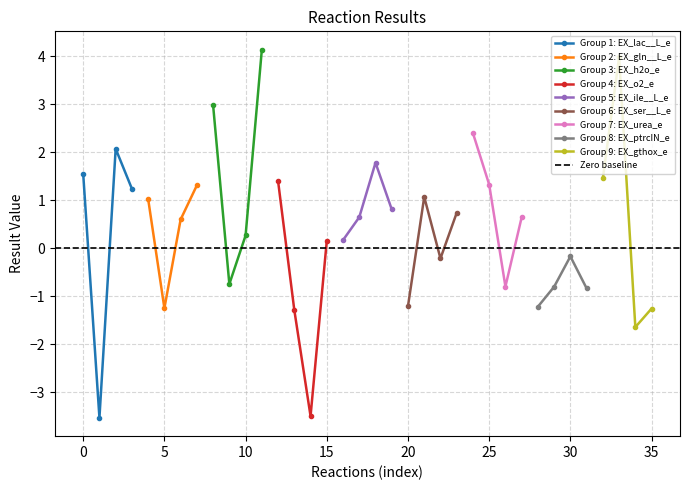

Is it true that the value at EX_val__L_e is -0.9?

False